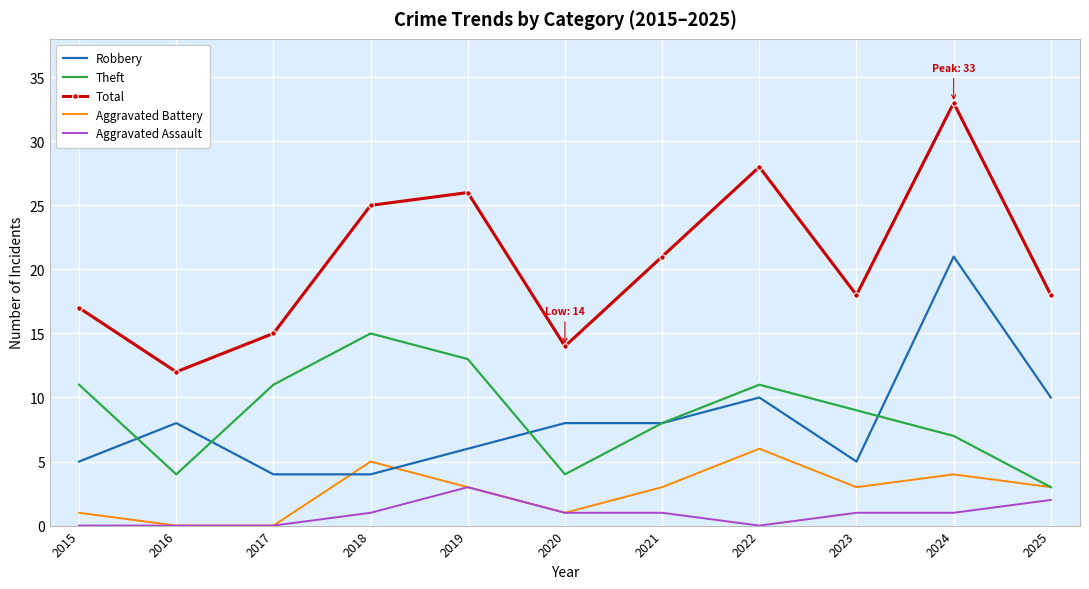

Reading left to right, list all the values displayed in this chart.

Robbery: 2015=5	2016=8	2017=4	2018=4	2019=6	2020=8	2021=8	2022=10	2023=5	2024=21	2025=10
Theft: 2015=11	2016=4	2017=11	2018=15	2019=13	2020=4	2021=8	2022=11	2023=9	2024=7	2025=3
Total: 2015=17	2016=12	2017=15	2018=25	2019=26	2020=14	2021=21	2022=28	2023=18	2024=33	2025=18
Aggravated Battery: 2015=1	2016=0	2017=0	2018=5	2019=3	2020=1	2021=3	2022=6	2023=3	2024=4	2025=3
Aggravated Assault: 2015=0	2016=0	2017=0	2018=1	2019=3	2020=1	2021=1	2022=0	2023=1	2024=1	2025=2